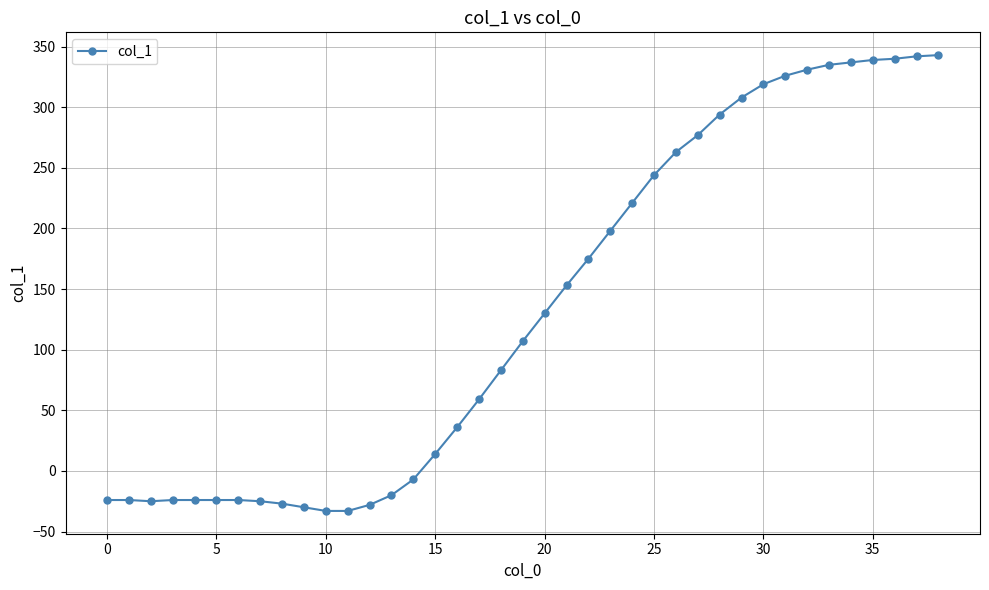

What is the average value?

133